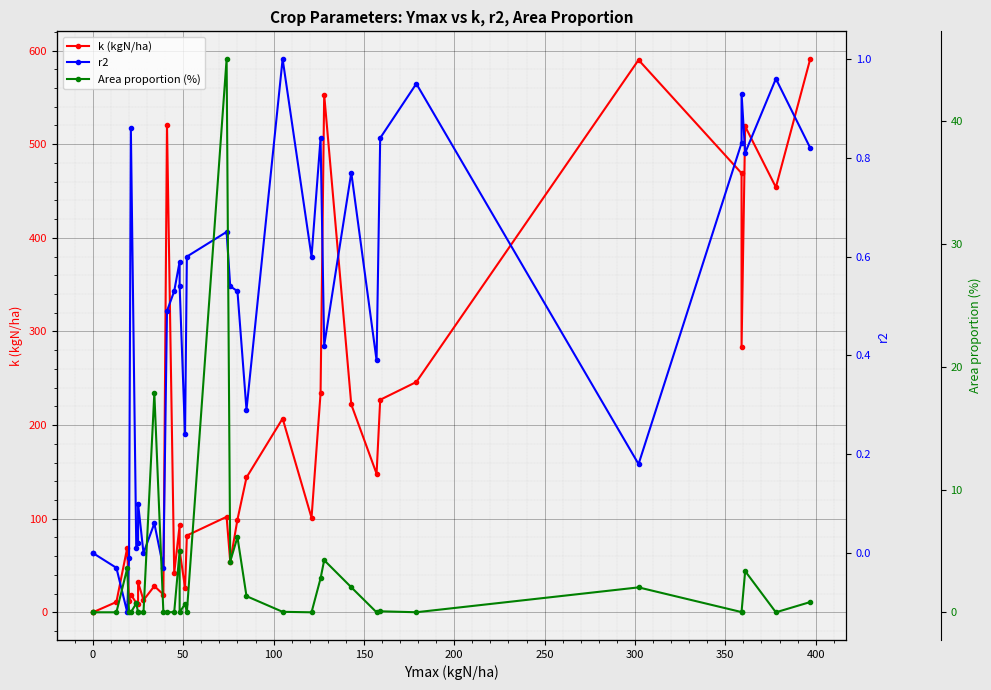

True or false: Area proportion (%) has a value of 0.0 at 50.

True